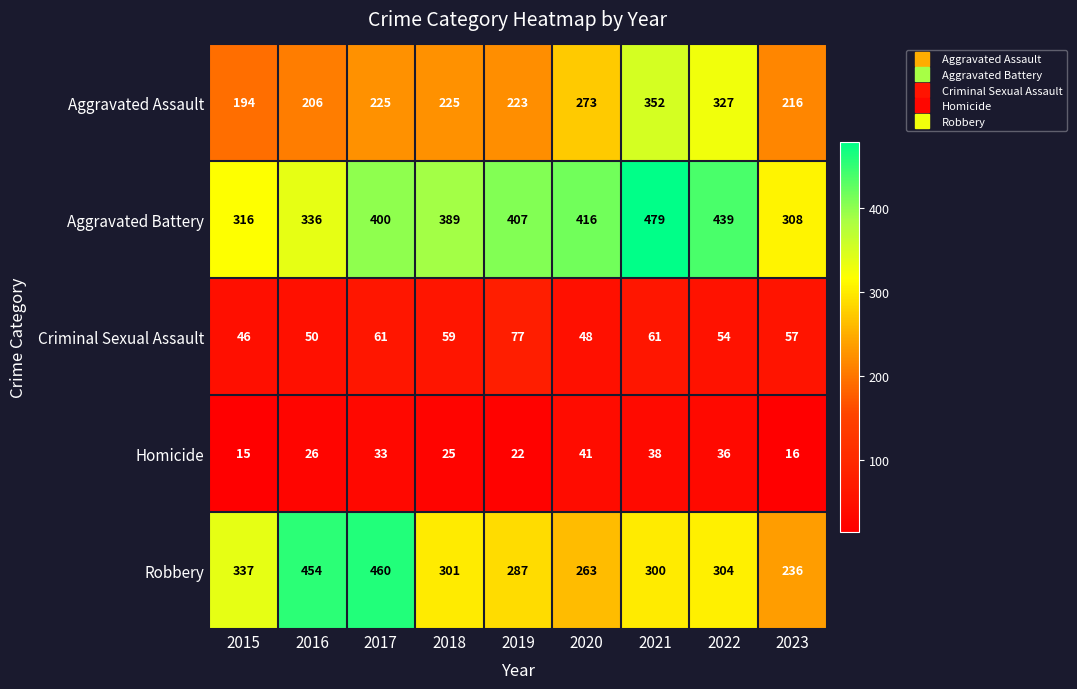

What is the smallest value displayed?

15